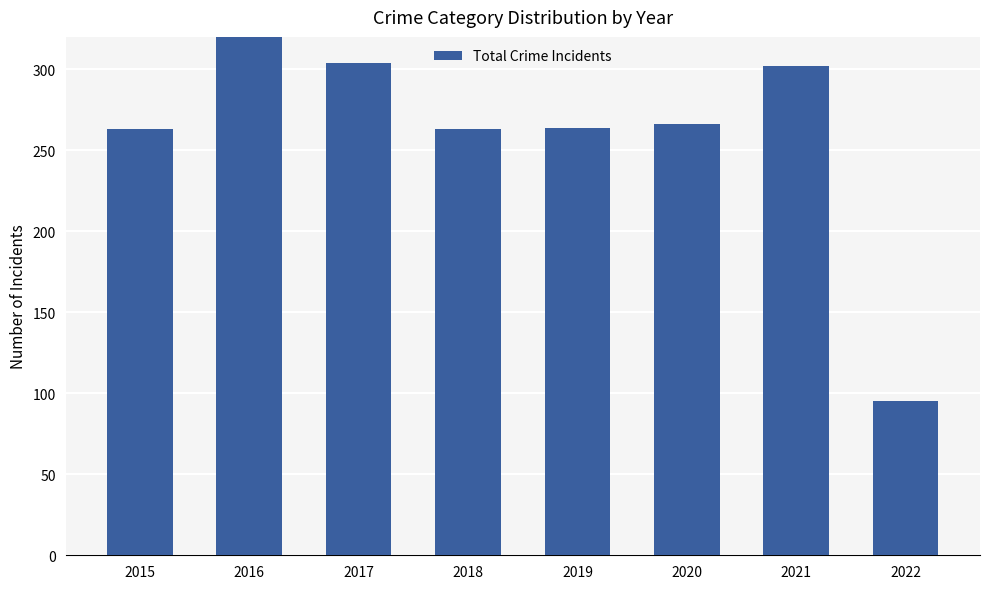

List the labels in order of value, largest first.

2016, 2017, 2021, 2020, 2019, 2015, 2018, 2022